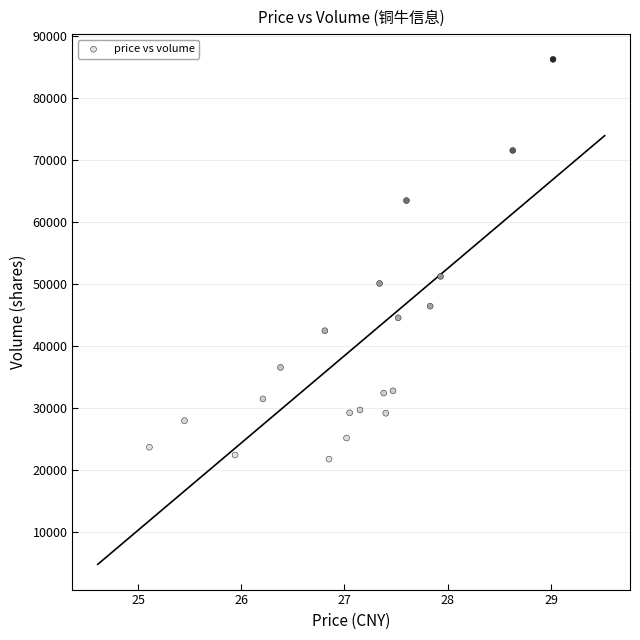

What Y value in the scatter plot is closest to 53974?

51209